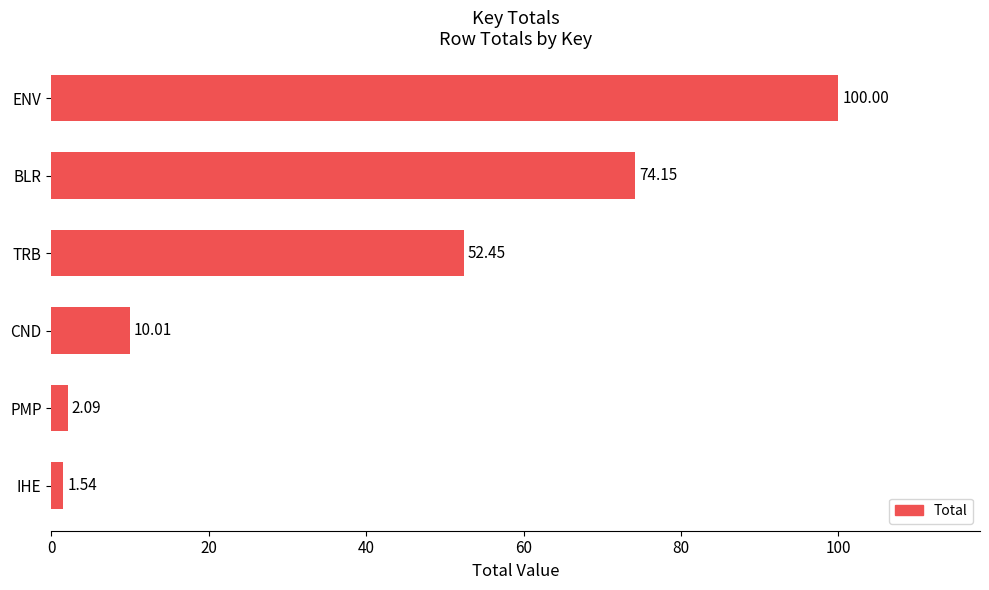

What is the difference between the second highest and minimum values?

72.6